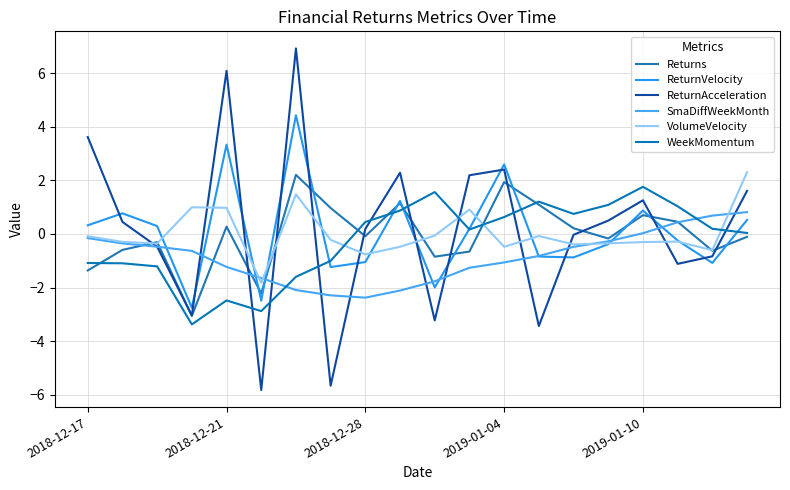

Which series has the largest total across all categories?

ReturnAcceleration